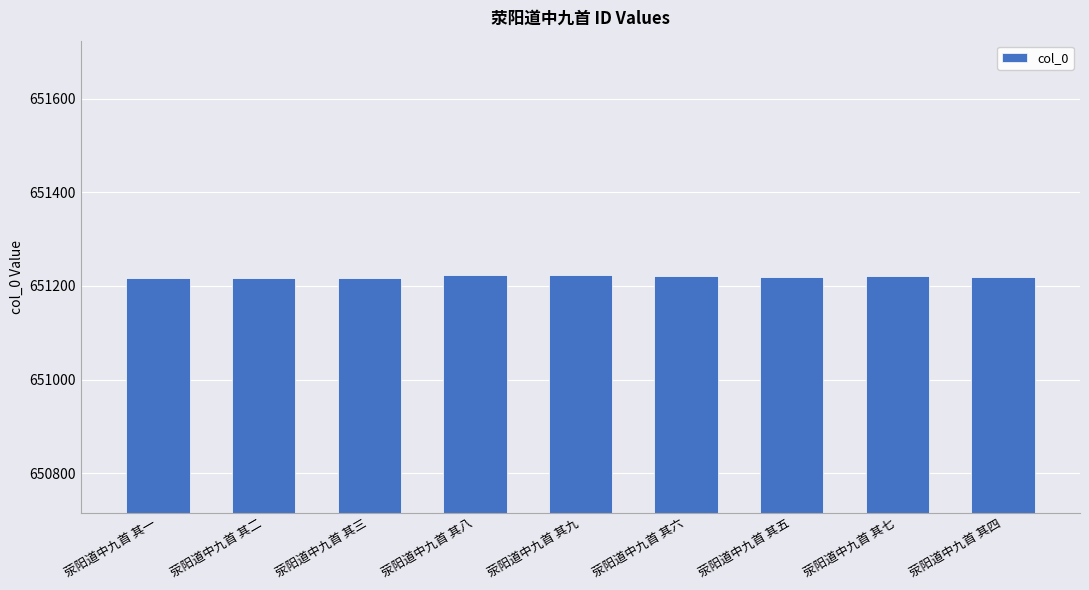

What is the label of the 8th bar from the right?

荥阳道中九首 其二